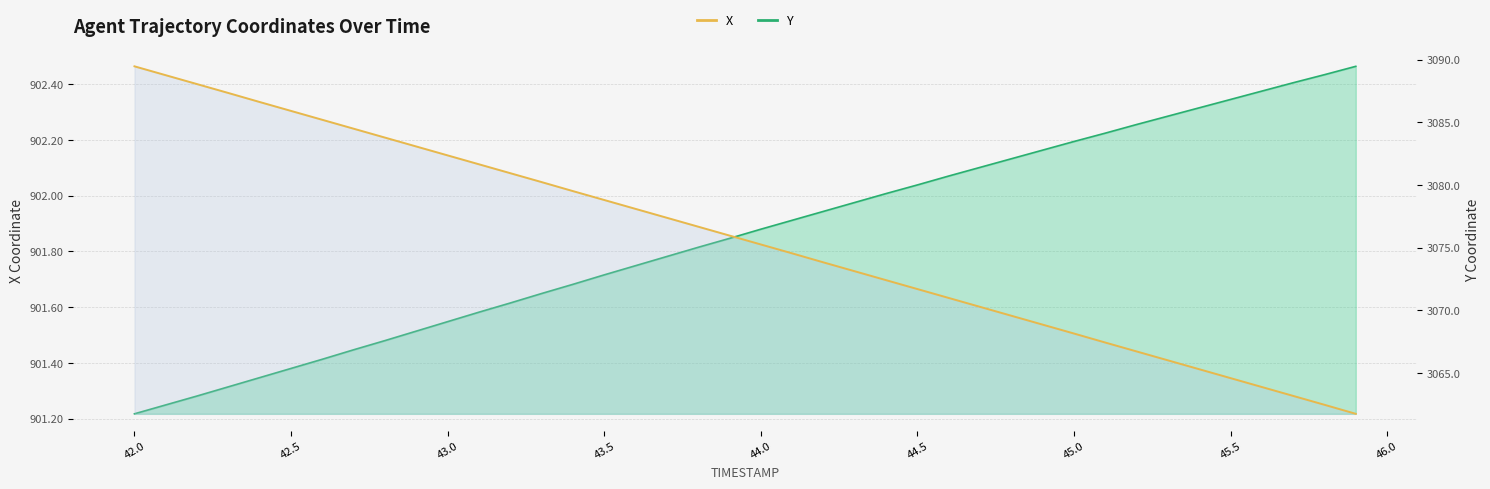

How many distinct data groups are displayed?

2